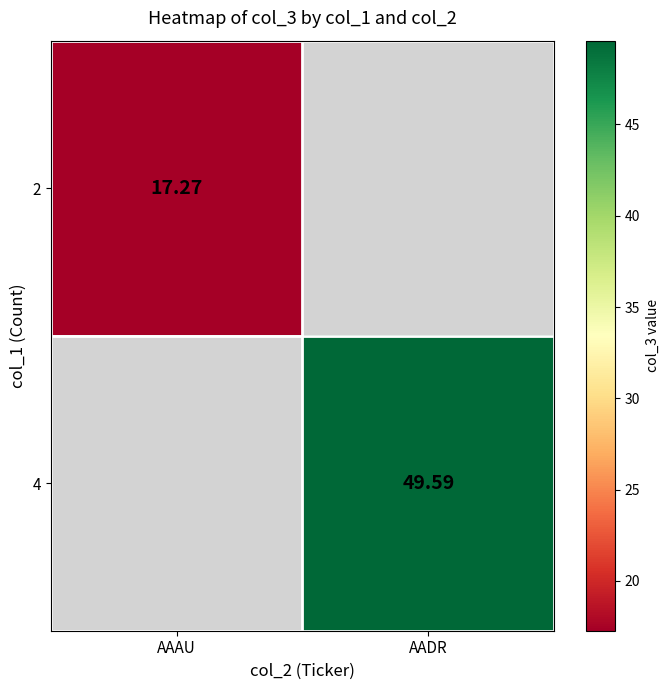

How many categories are shown in the chart?

2